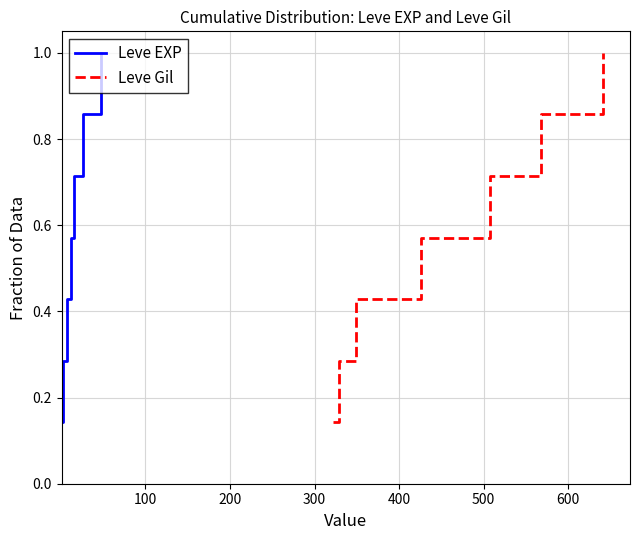

What is the difference between the second highest and minimum values in the Leve EXP series?

0.7